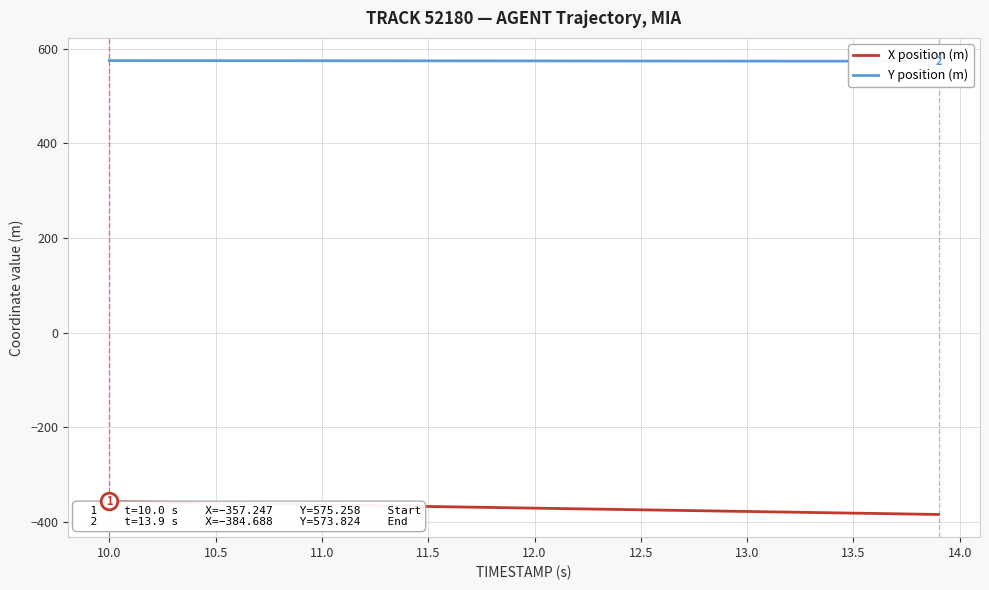

What is the minimum value for X position (m)?

-384.7